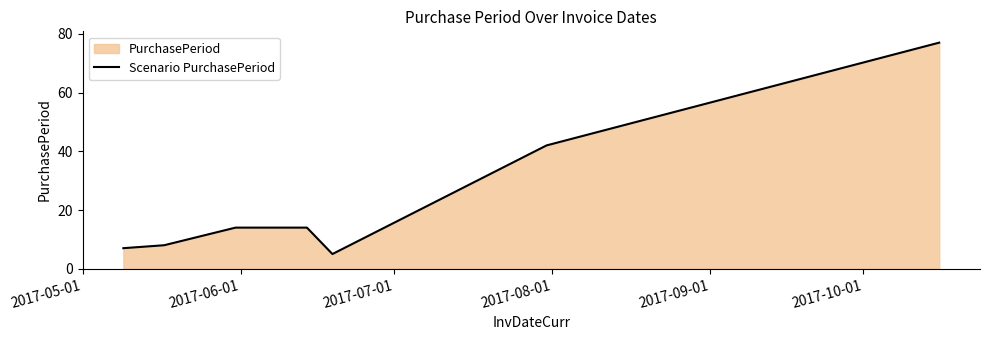

What is the smallest value displayed?

5